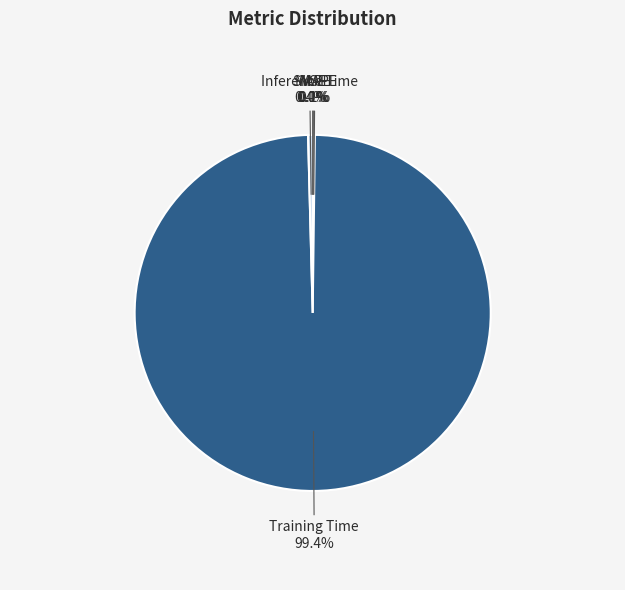

Is there any slice that represents more than half of the pie?

Yes